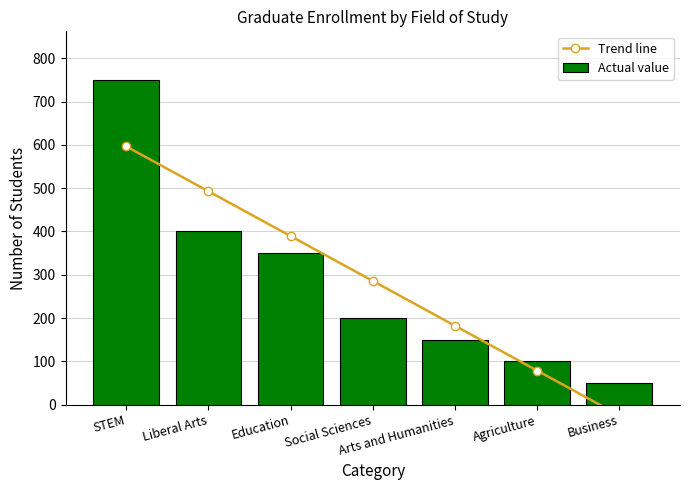

What value does the Actual value series have at STEM?

750